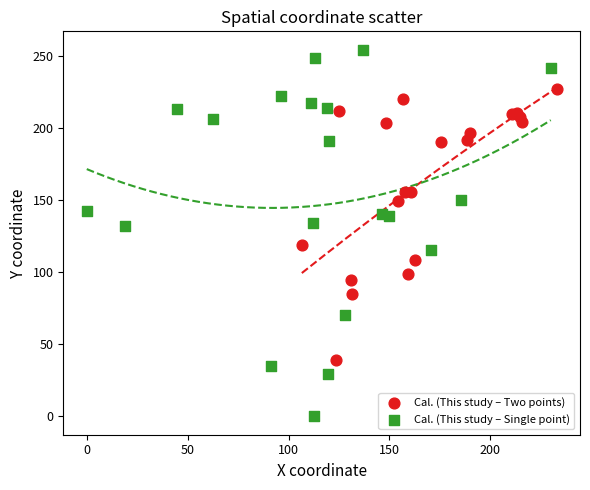

Which series has the largest Y range (max minus min)?

Cal. (This study – Single point)